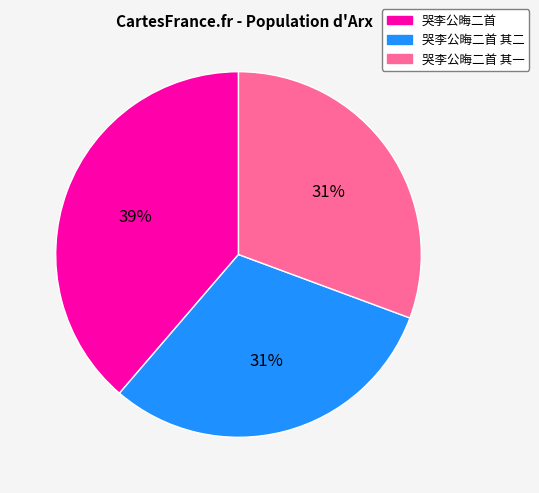

Is there any slice that represents more than half of the pie?

No